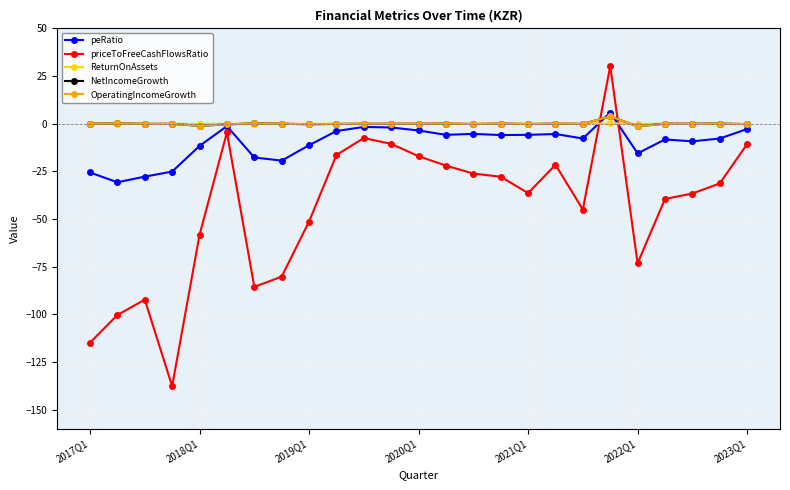

How many lines are shown in the chart?

5